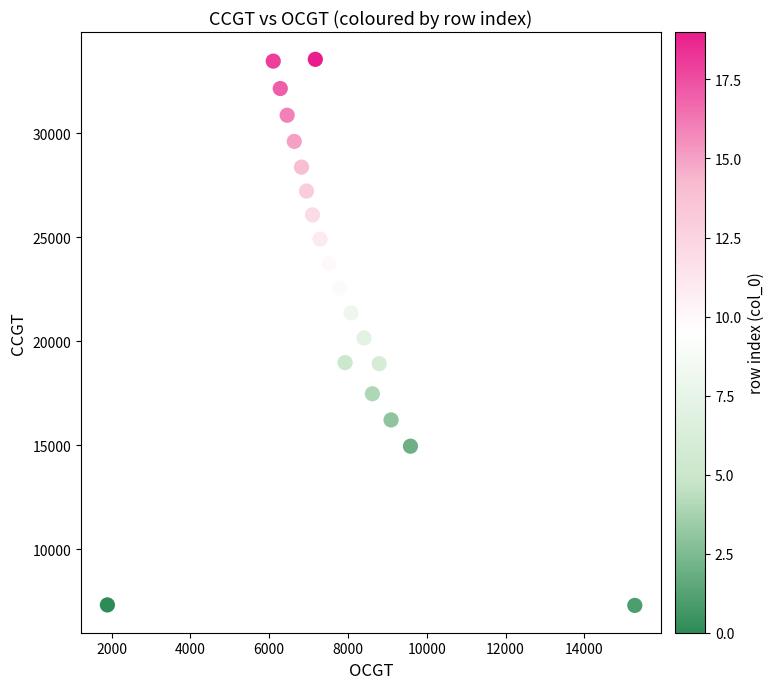

What is the range of Y values (max minus min)?

26258